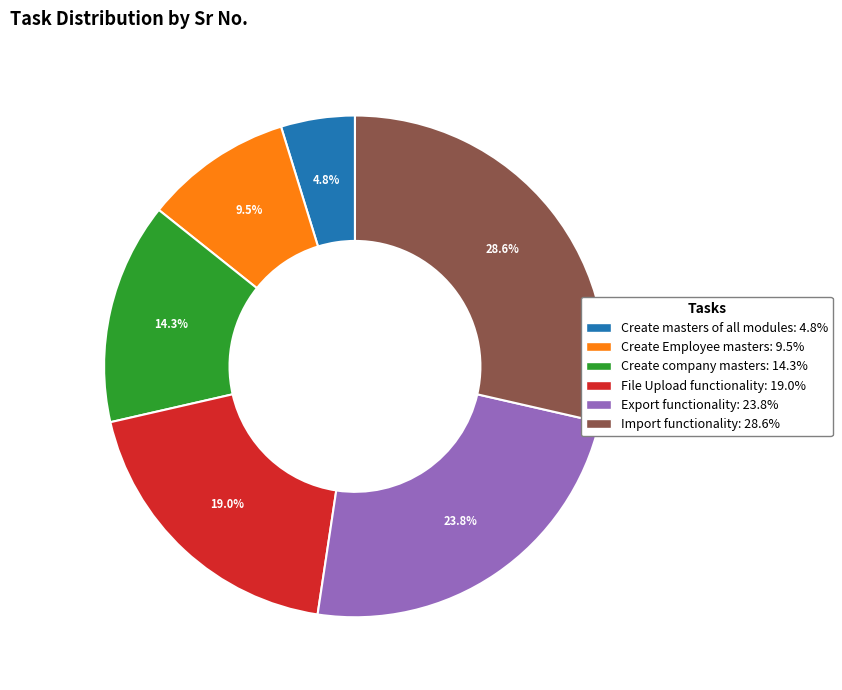

Approximately how many times larger is the value at Create Employee masters compared to Create masters of all modules?

2.0